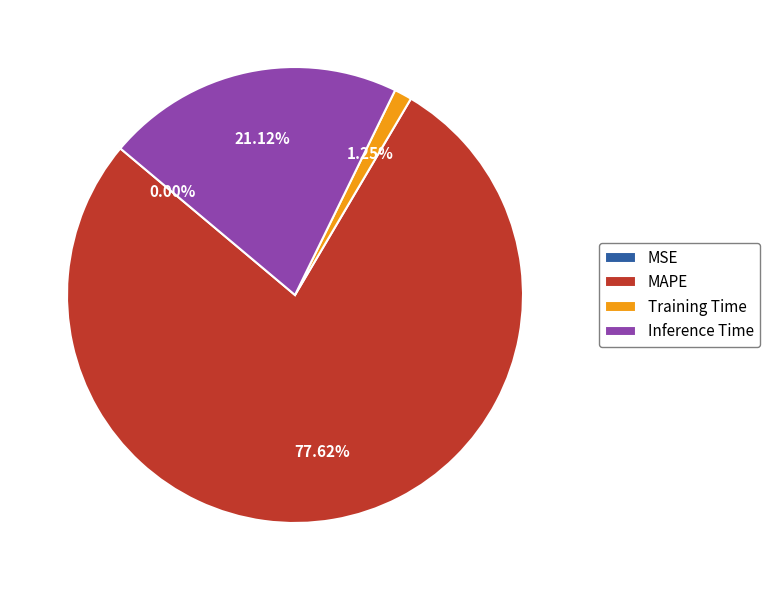

True or false: MAPE accounts for 78% of the total.

True